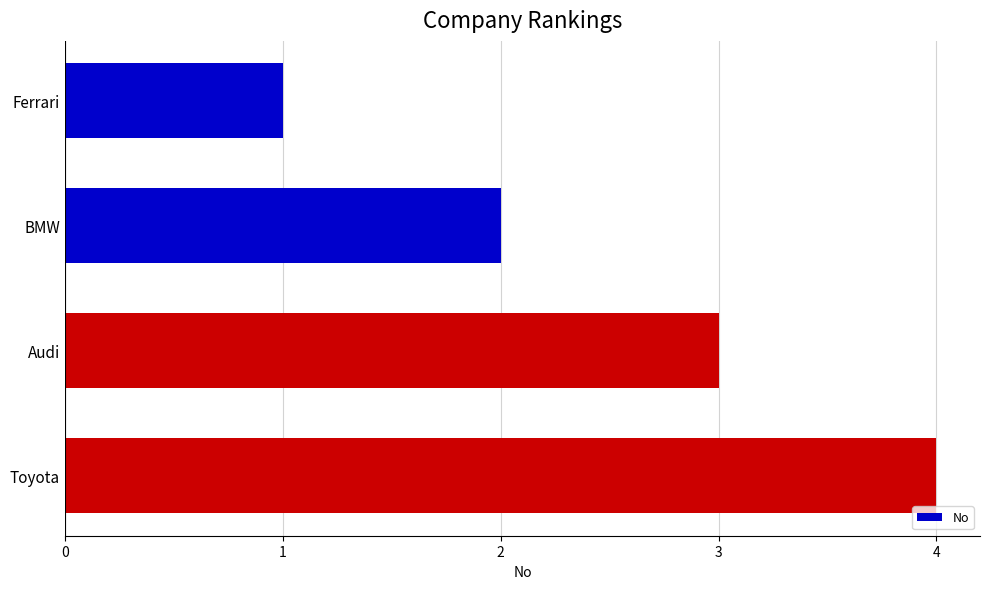

What is the change in value from Ferrari to Audi?

+2